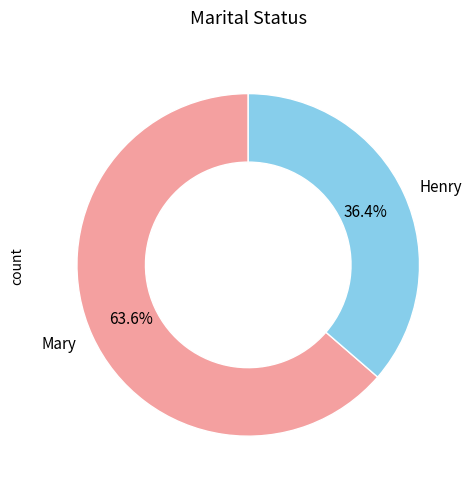

What is the largest slice in the pie chart?

Mary